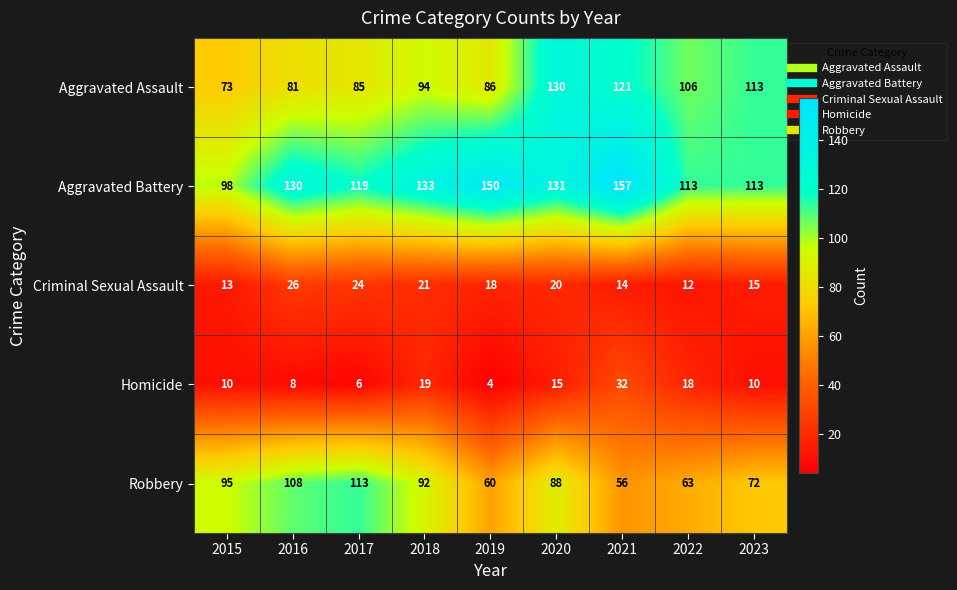

How many data points in Robbery are less than 88?

4